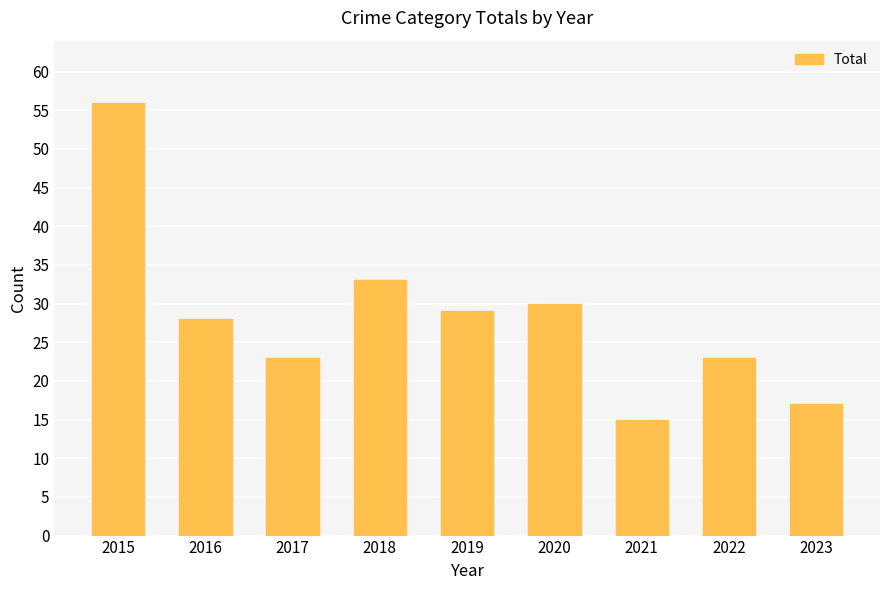

Is it true that the value at 2019 is 29?

True